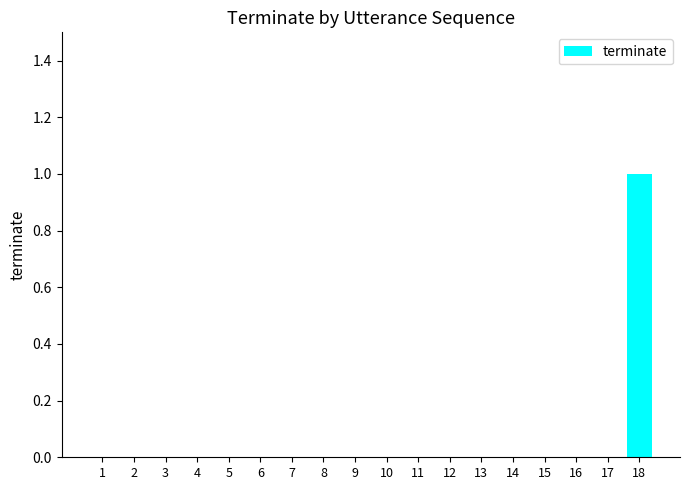

At which category does the chart reach its peak across all series?

18